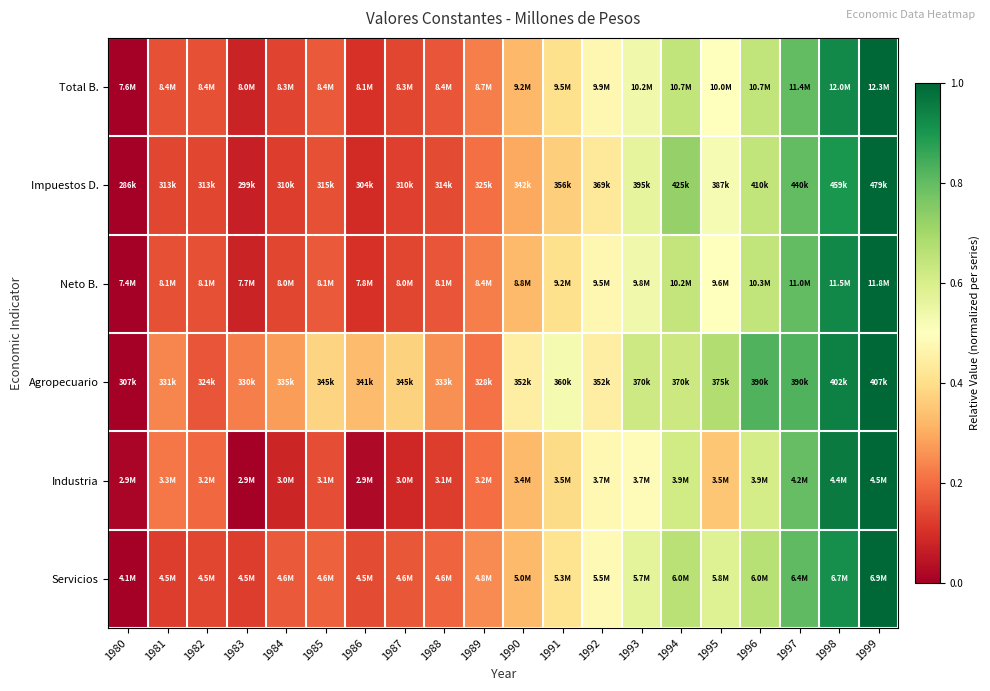

Reading left to right, transcribe all the data shown in this chart.

Total B.: 1980=0.0	1981=0.2	1982=0.2	1983=0.1	1984=0.1	1985=0.2	1986=0.1	1987=0.1	1988=0.2	1989=0.2	1990=0.3	1991=0.4	1992=0.5	1993=0.5	1994=0.6	1995=0.5	1996=0.6	1997=0.8	1998=0.9	1999=1.0
Impuestos D.: 1980=0.0	1981=0.1	1982=0.1	1983=0.1	1984=0.1	1985=0.2	1986=0.1	1987=0.1	1988=0.1	1989=0.2	1990=0.3	1991=0.4	1992=0.4	1993=0.6	1994=0.7	1995=0.5	1996=0.6	1997=0.8	1998=0.9	1999=1.0
Neto B.: 1980=0.0	1981=0.2	1982=0.2	1983=0.1	1984=0.1	1985=0.2	1986=0.1	1987=0.1	1988=0.2	1989=0.2	1990=0.3	1991=0.4	1992=0.5	1993=0.5	1994=0.6	1995=0.5	1996=0.6	1997=0.8	1998=0.9	1999=1.0
Agropecuario: 1980=0.0	1981=0.2	1982=0.2	1983=0.2	1984=0.3	1985=0.4	1986=0.3	1987=0.4	1988=0.3	1989=0.2	1990=0.4	1991=0.5	1992=0.4	1993=0.6	1994=0.6	1995=0.7	1996=0.8	1997=0.8	1998=0.9	1999=1.0
Industria: 1980=0.0	1981=0.2	1982=0.2	1983=0.0	1984=0.1	1985=0.1	1986=0.0	1987=0.1	1988=0.1	1989=0.2	1990=0.3	1991=0.4	1992=0.5	1993=0.5	1994=0.6	1995=0.4	1996=0.6	1997=0.8	1998=1.0	1999=1.0
Servicios: 1980=0.0	1981=0.1	1982=0.1	1983=0.1	1984=0.2	1985=0.2	1986=0.1	1987=0.2	1988=0.2	1989=0.2	1990=0.3	1991=0.4	1992=0.5	1993=0.6	1994=0.7	1995=0.6	1996=0.7	1997=0.8	1998=0.9	1999=1.0